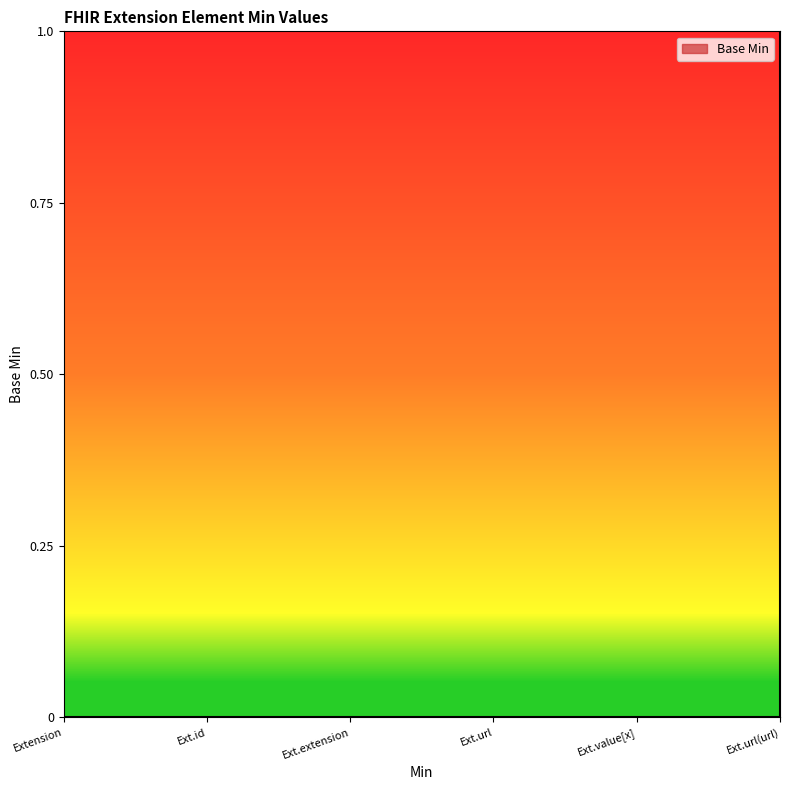

The value at Ext.url(url) is 0. True or false?

False